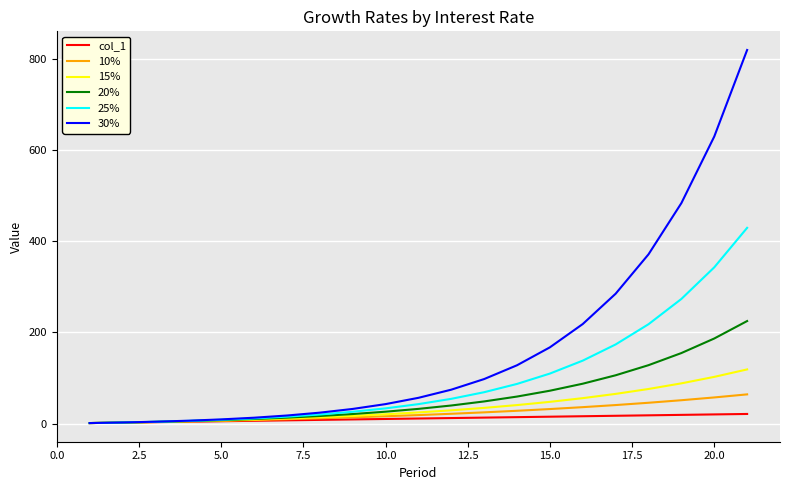

Which series has the largest total across all categories?

30%